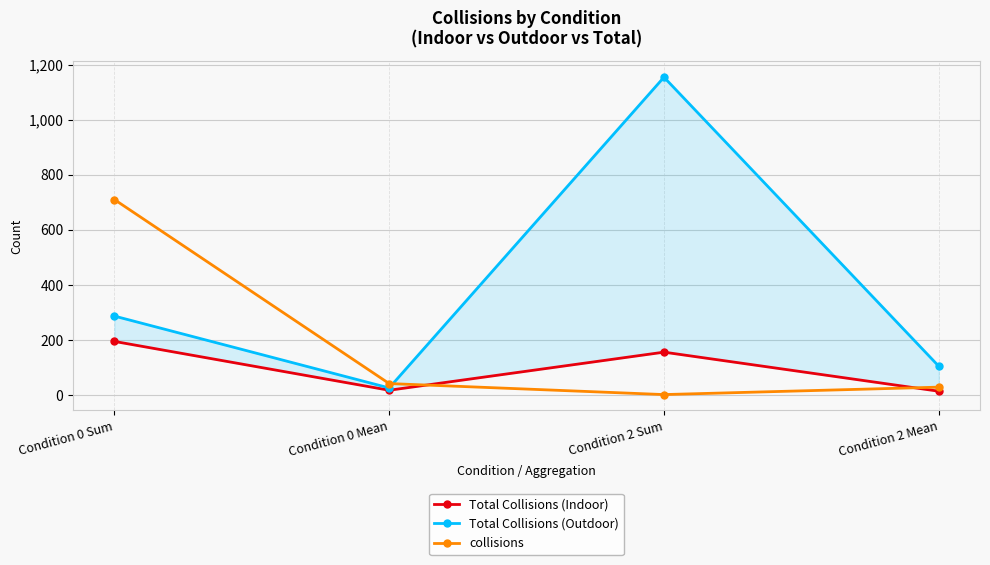

How many intersections are there between Total Collisions (Indoor) and collisions?

2